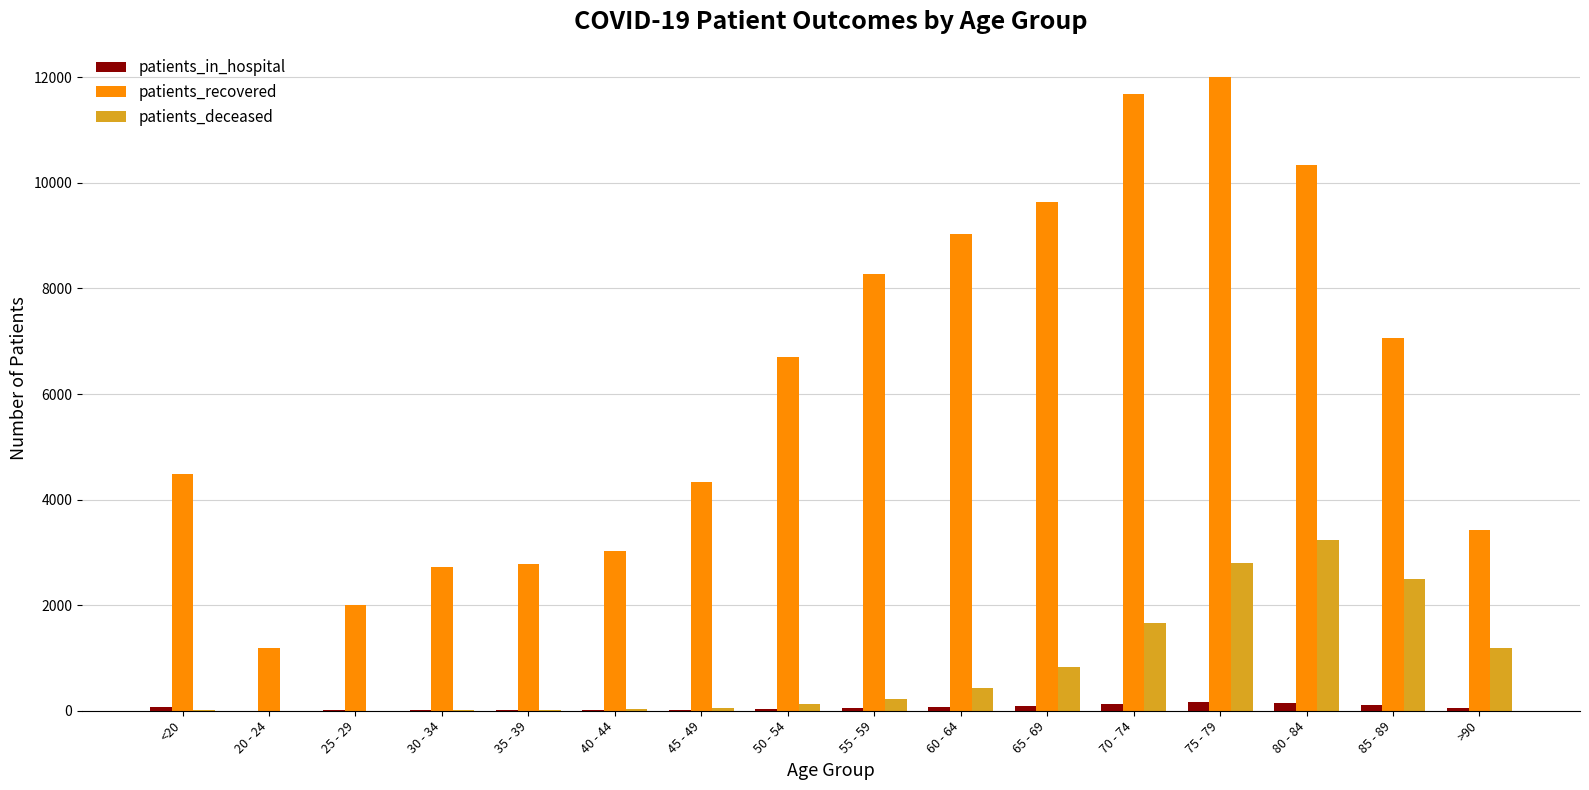

Between 20 - 24 and 80 - 84, which series saw the biggest shift?

patients_recovered